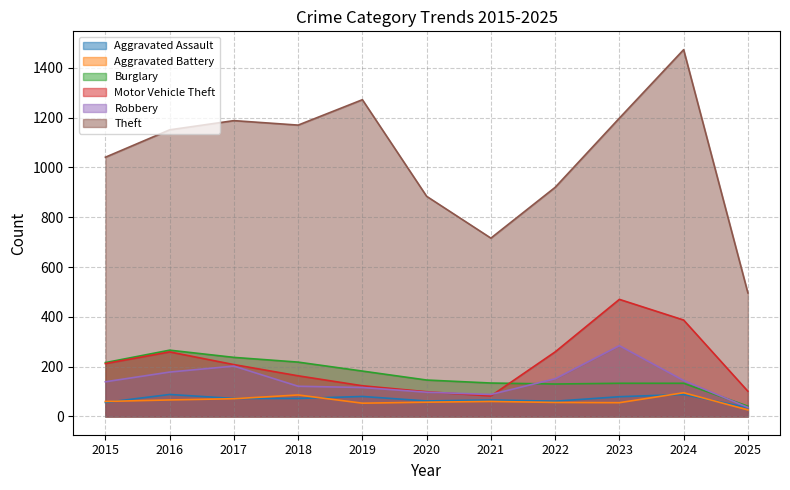

At which label is Aggravated Battery closest to 60?

2015